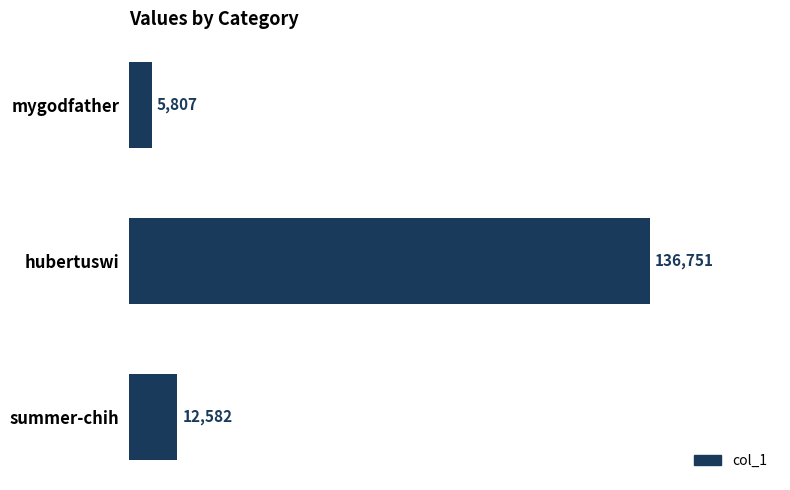

The value at summer-chih is 12582. True or false?

True